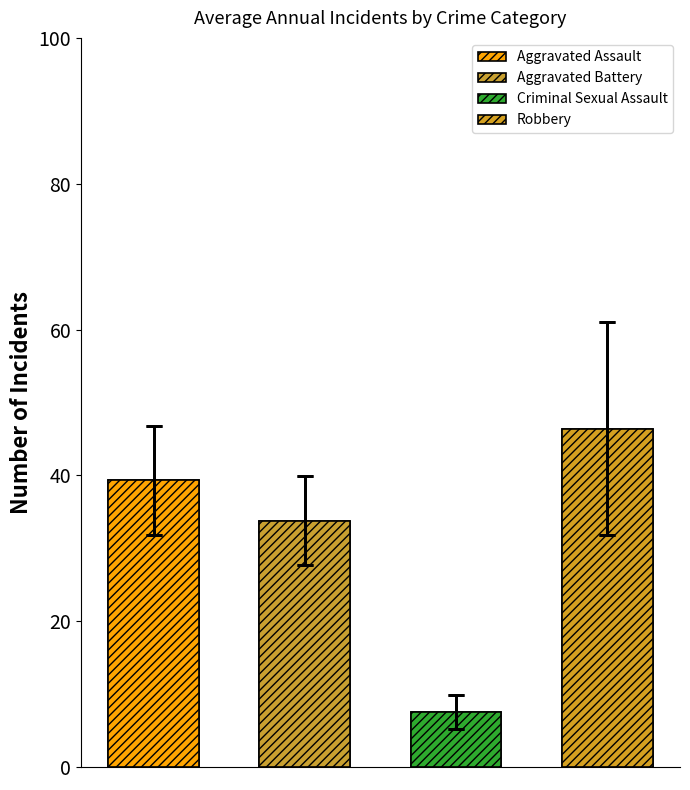

Rank the series at 2020 from highest to lowest value.

Robbery, Aggravated Assault, Aggravated Battery, Criminal Sexual Assault